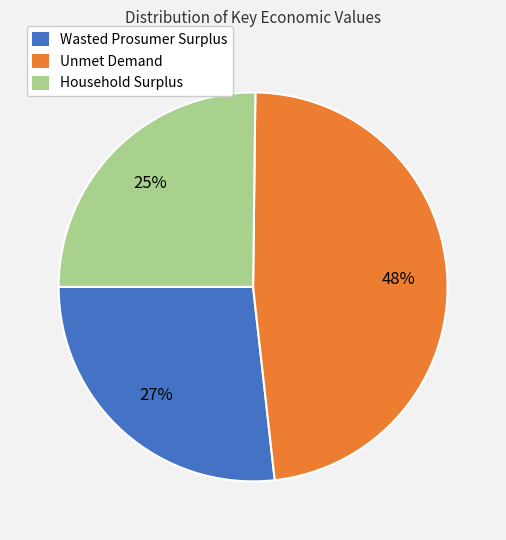

What percentage is the Wasted Prosumer Surplus slice, to the nearest percent?

27%